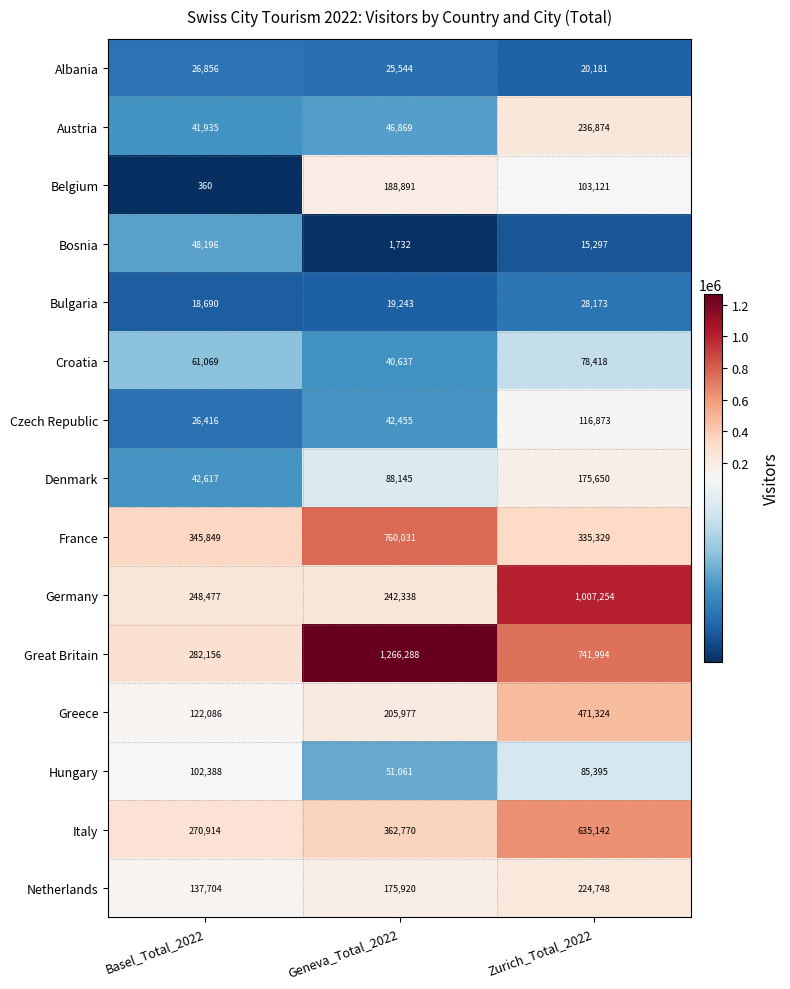

The value of Germany at Basel_Total_2022 is 153770. True or false?

False